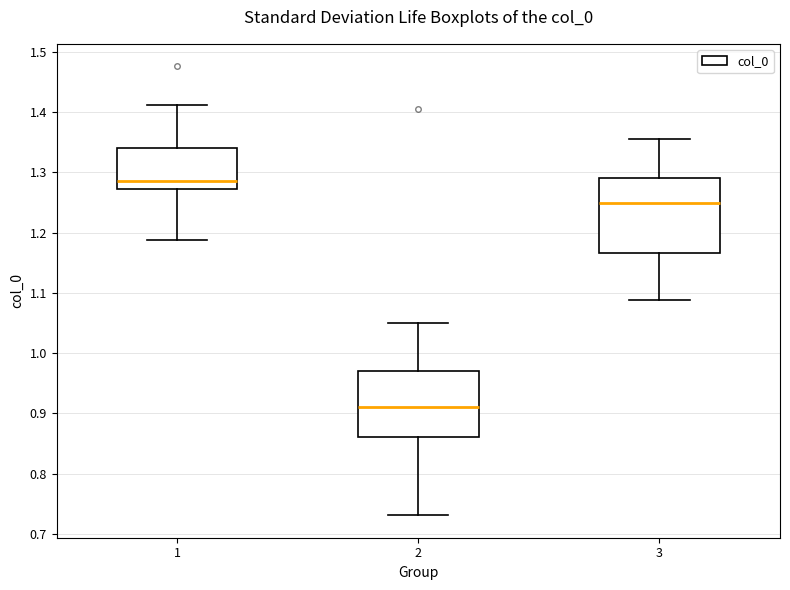

Reading left to right, read every box against the y-axis: the position of its median line, the range the box covers, and the ends of its whiskers. The values are not printed on the chart, so give them approximately, as read against the axis.

1: median 1.29, box 1.27 to 1.34, whiskers 1.19 to 1.41
2: median 0.91, box 0.86 to 0.97, whiskers 0.73 to 1.05
3: median 1.25, box 1.17 to 1.29, whiskers 1.09 to 1.36